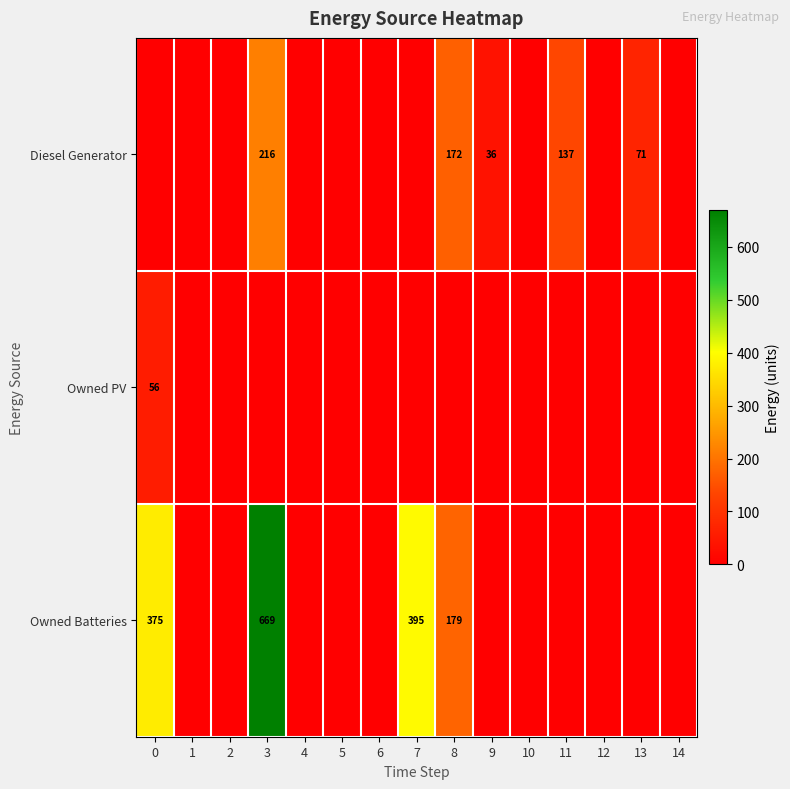

What is the total value across all series at 8?

351